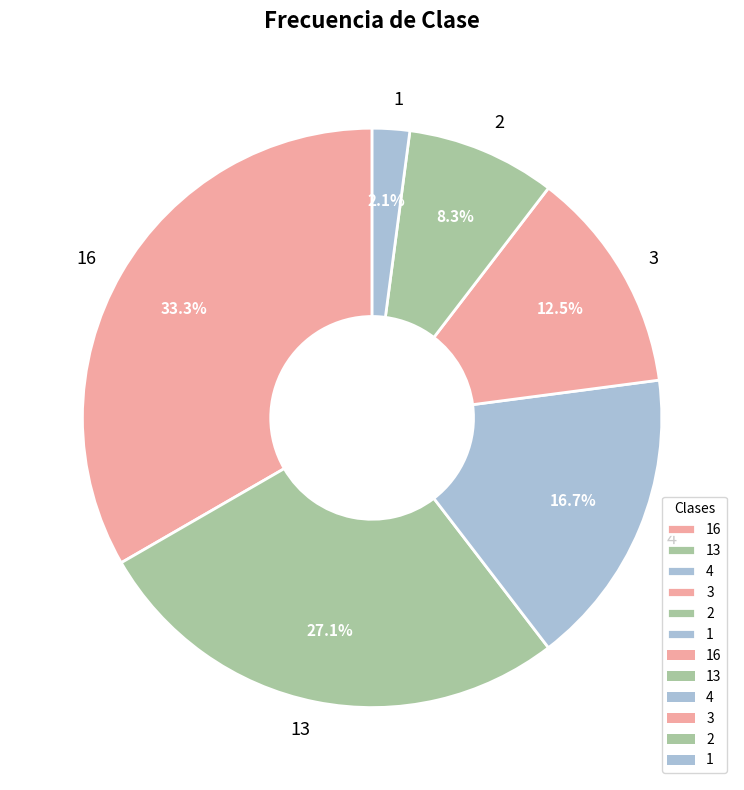

How much of the chart is everything except 2?

91.7%